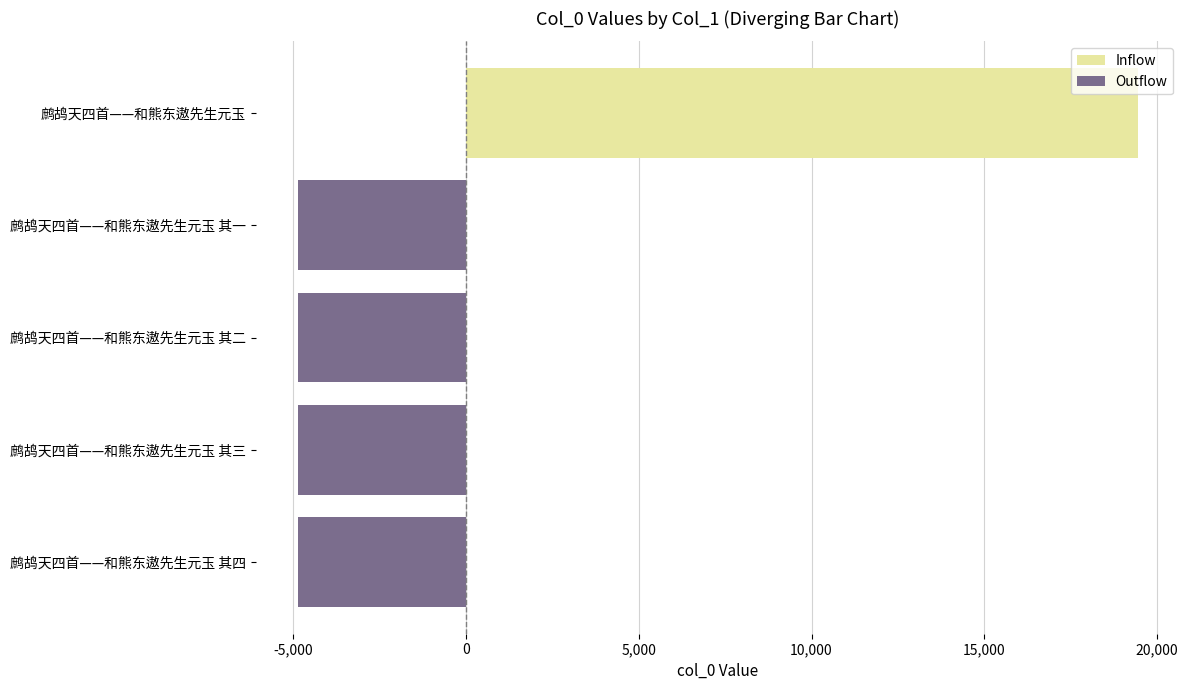

What are all the series names shown in the legend?

Inflow, Outflow